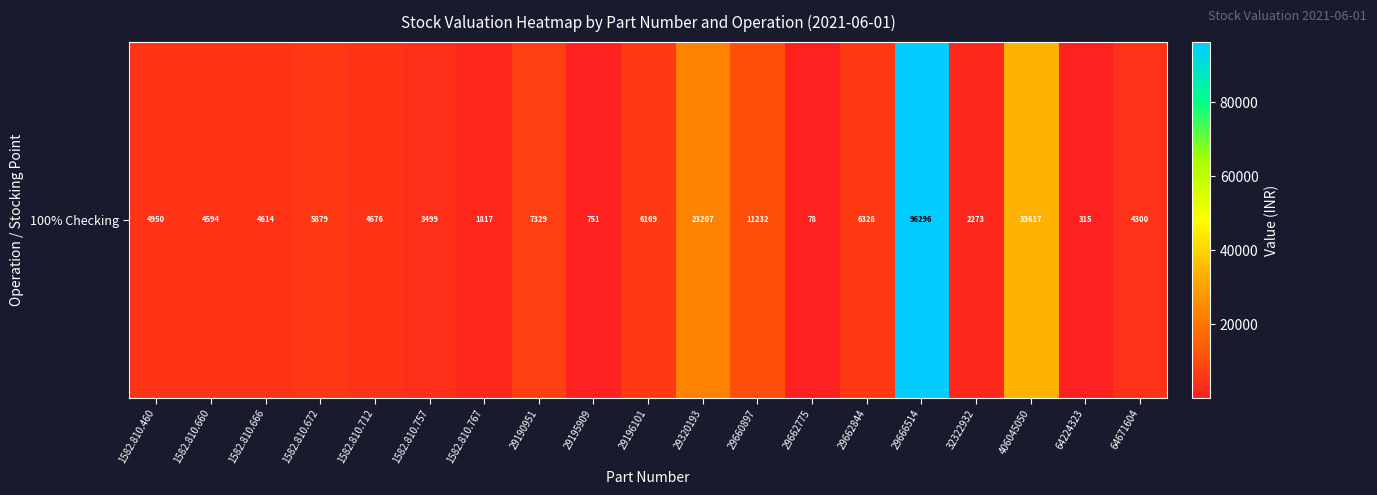

How many data points are less than 4676?

9